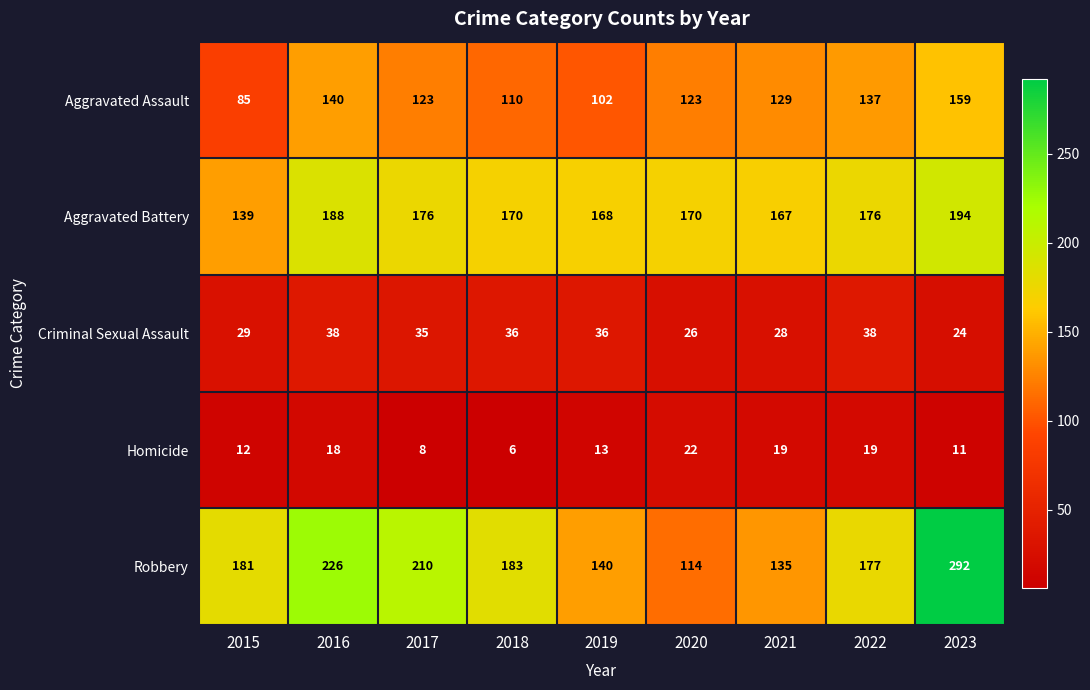

Which series has the largest range (max minus min)?

Robbery